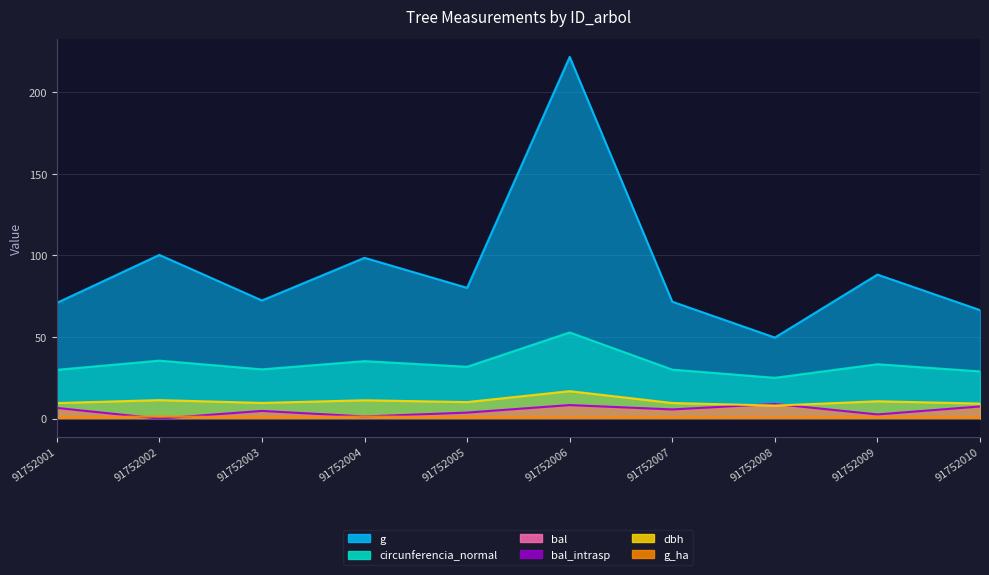

How many interior local valleys does the g series have?

3